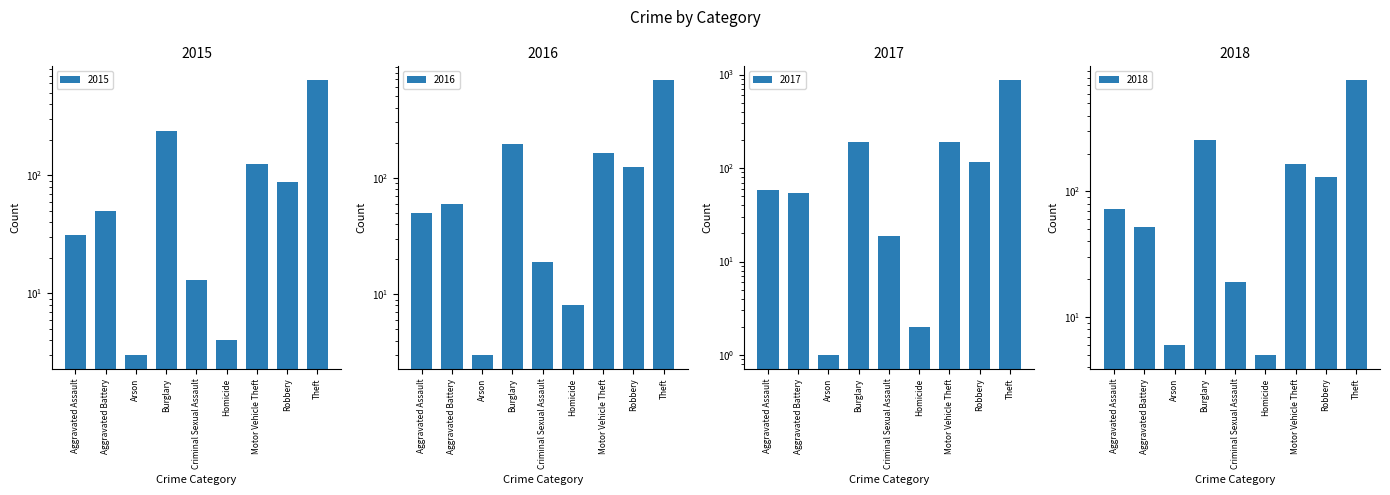

How many data points does each series have?

9